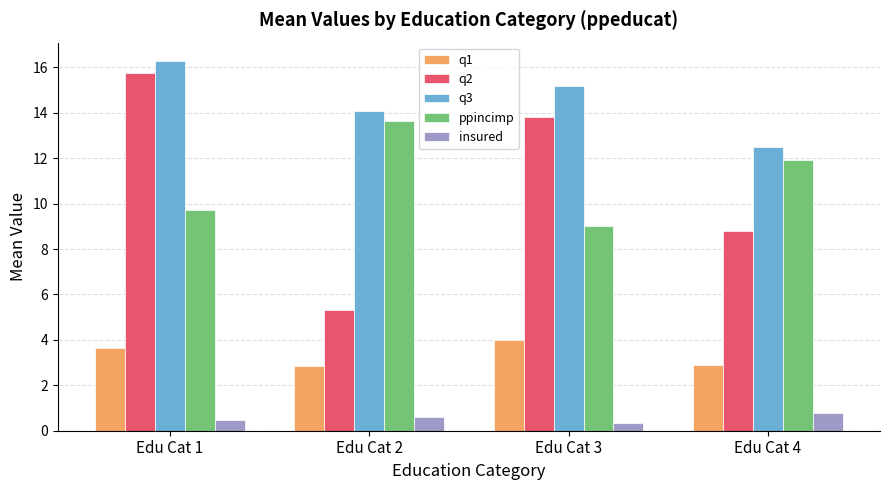

Which series has the largest total across all categories?

q3